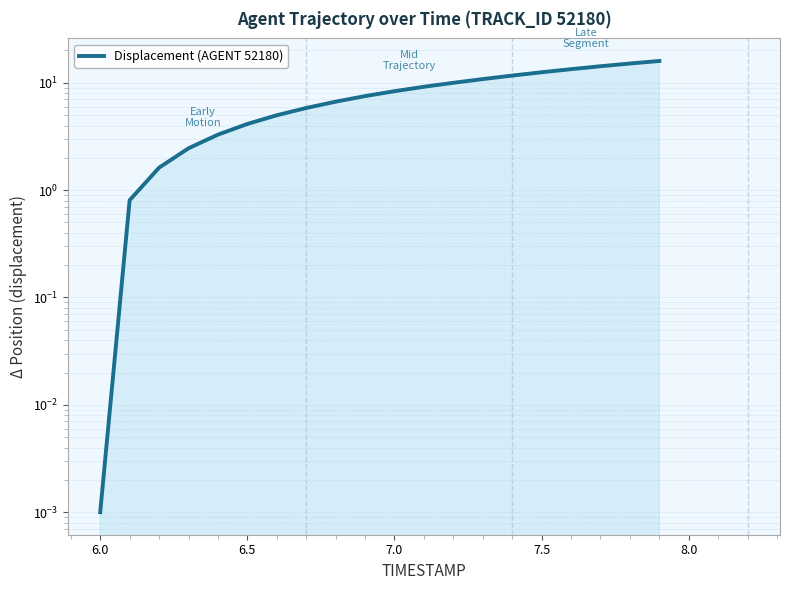

True or false: the data has more than 2 interior local peaks.

False